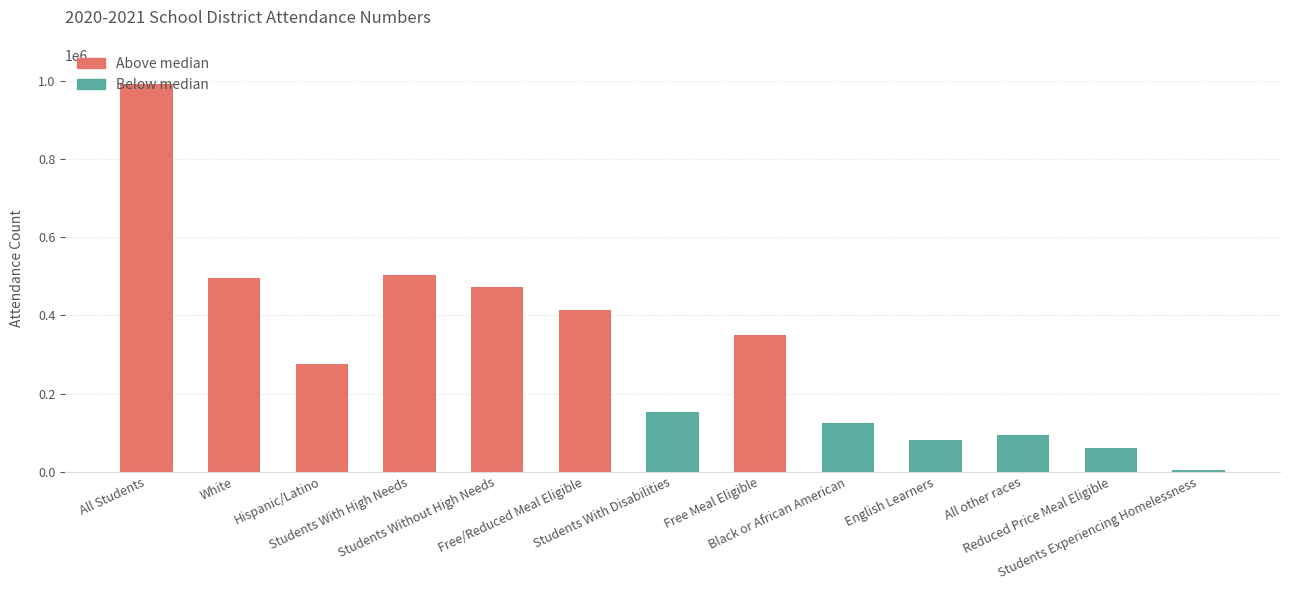

Reading left to right, what are all the values shown in this chart?

All Students=992183	White=496015	Hispanic/Latino=275258	Students With High Needs=502130	Students Without High Needs=472734	Free/Reduced Meal Eligible=413682	Students With Disabilities=152557	Free Meal Eligible=349101	Black or African American=123974	English Learners=80678	All other races=92594	Reduced Price Meal Eligible=61127	Students Experiencing Homelessness=2946